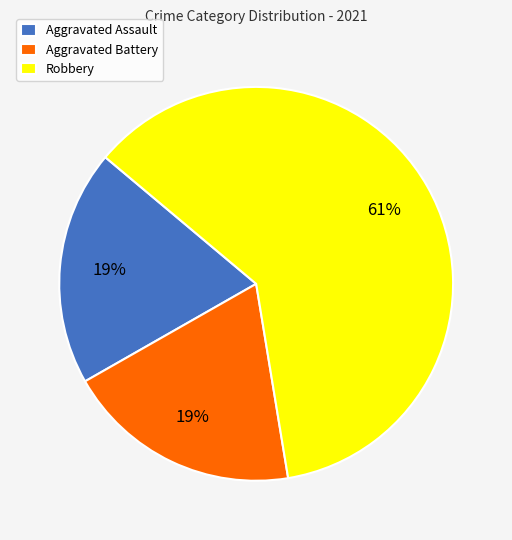

Does Robbery account for over 50% of the chart?

Yes